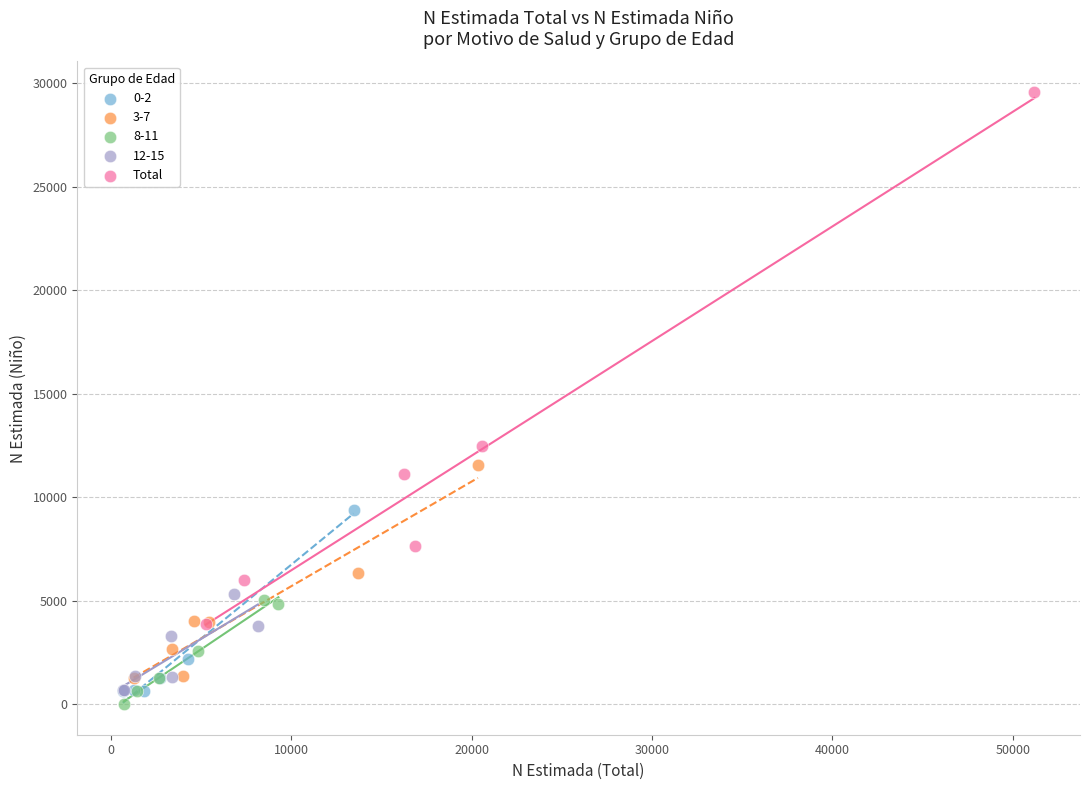

Which series has the widest spread of Y values?

Total